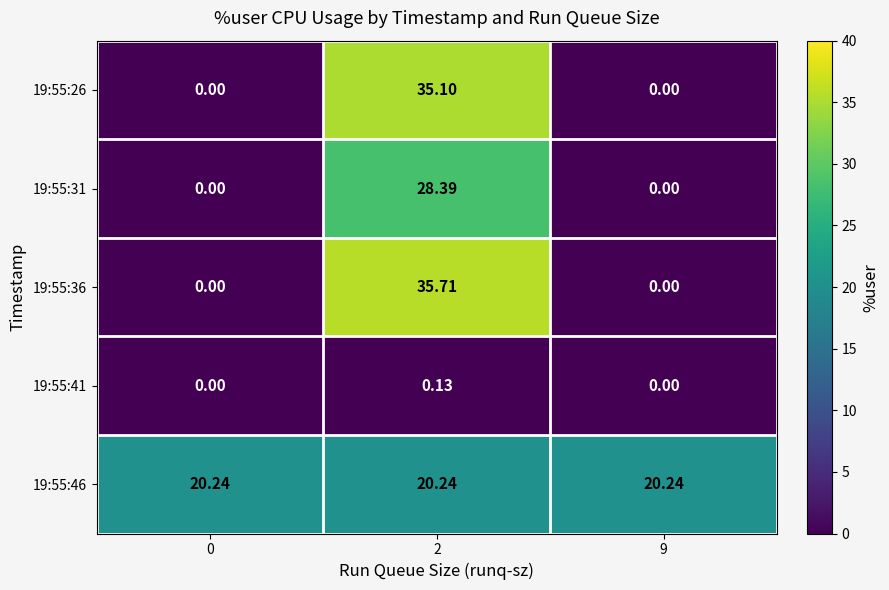

Which series has the widest spread of values?

19:55:36